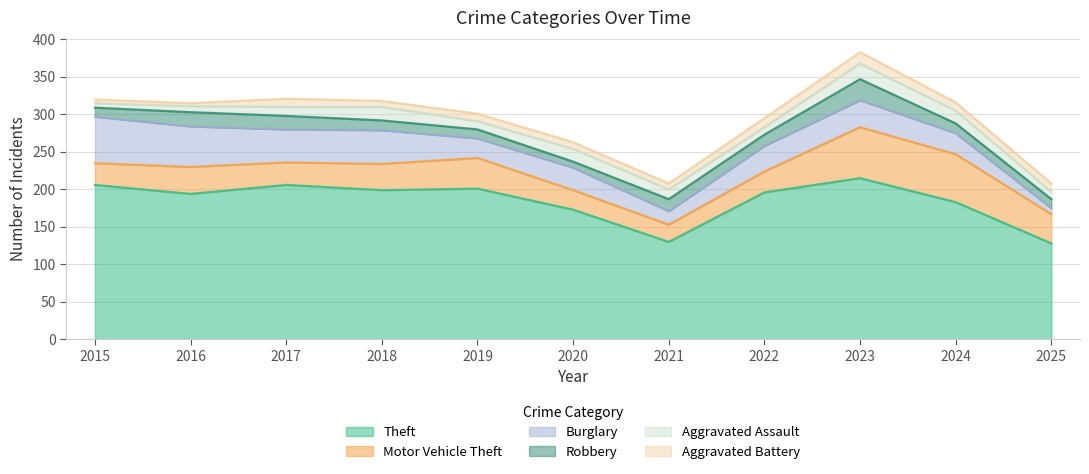

Which series changed the most between 2015 and 2025?

Theft